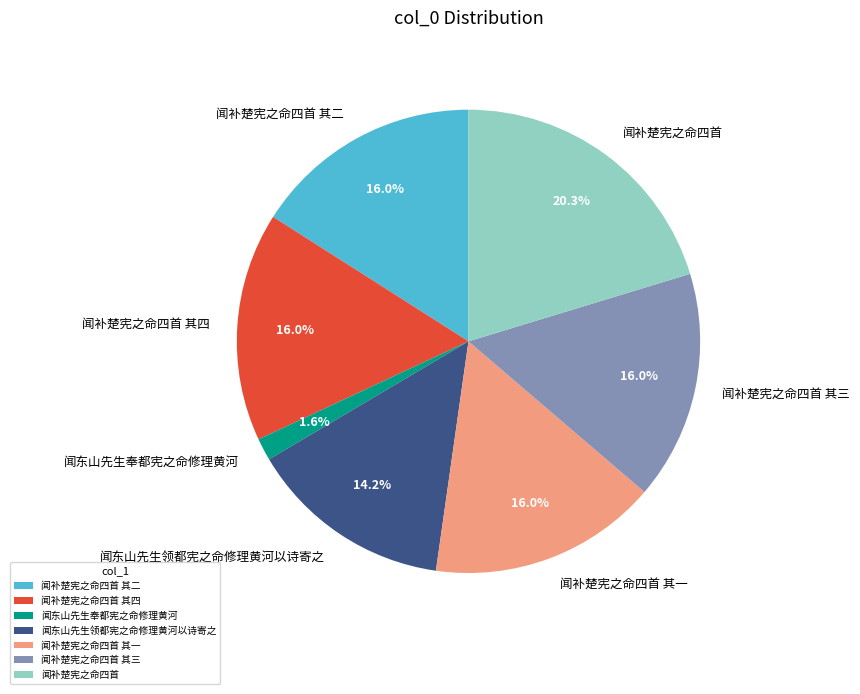

Is it true that 闻补楚宪之命四首 其一 is 5% of the pie?

False